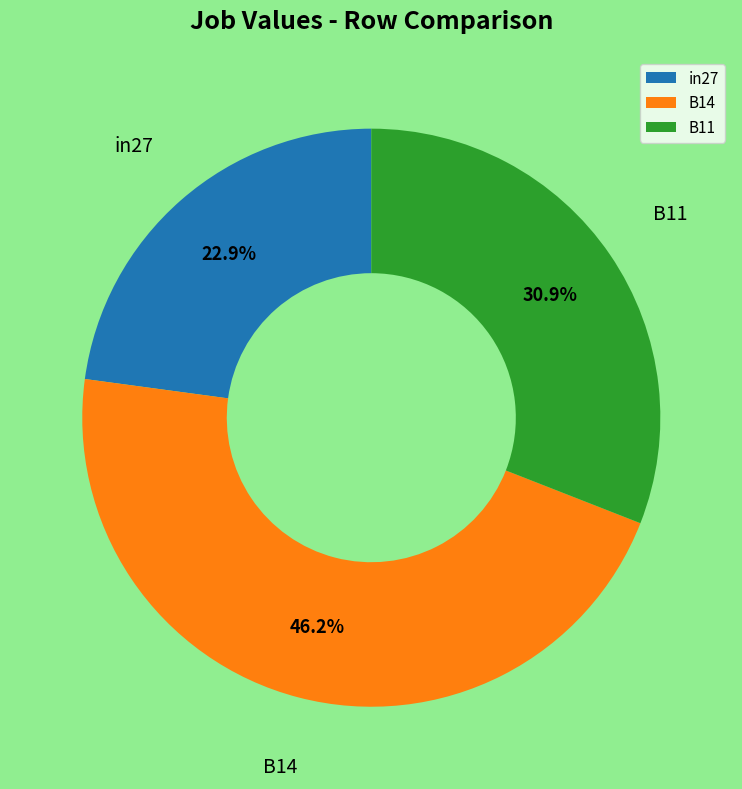

Rank the categories by value from highest to lowest.

B14, B11, in27